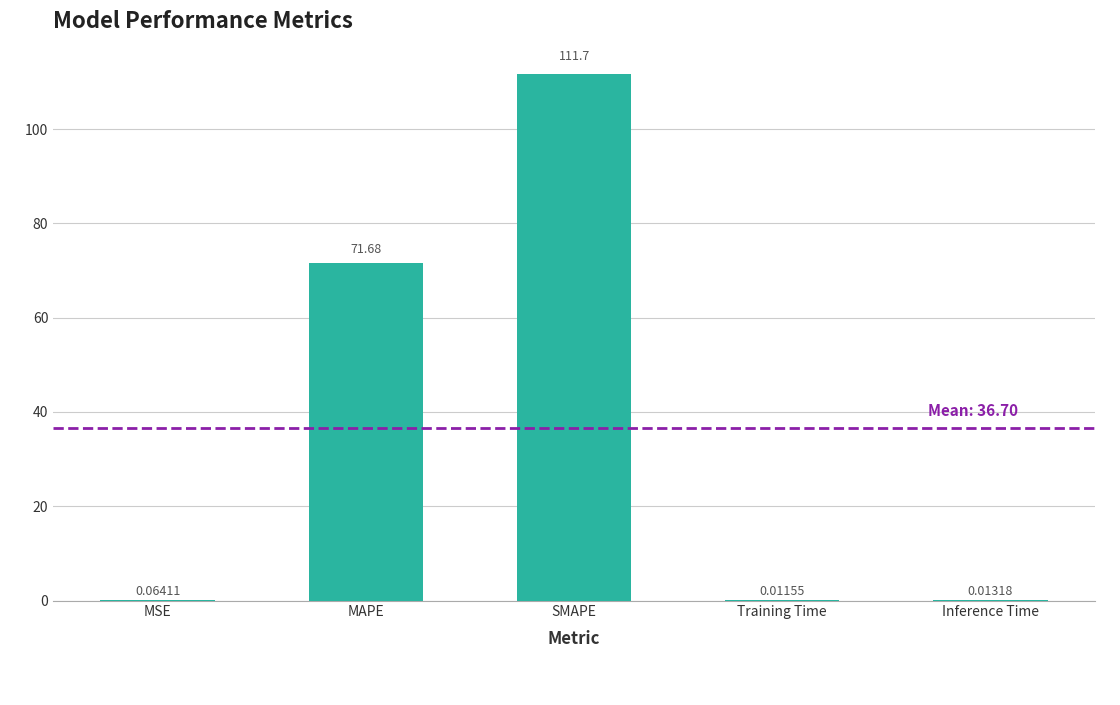

The chart shows a value of 110.7 at MAPE. True or false?

False